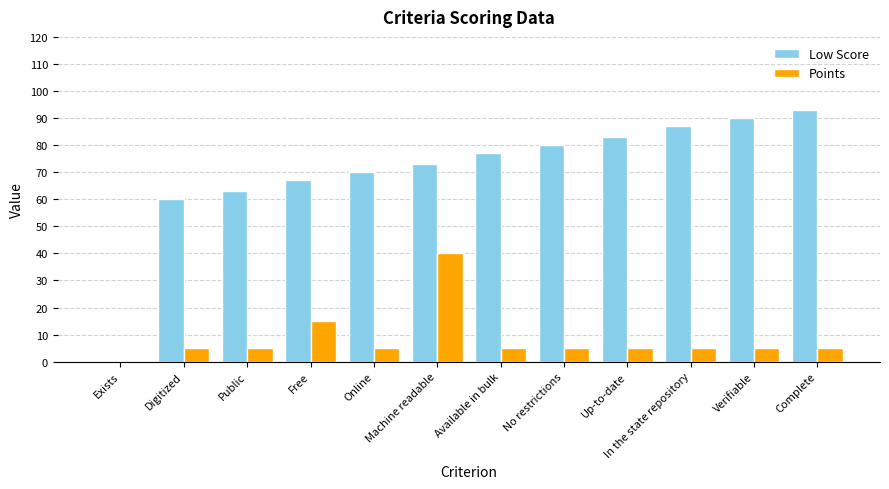

Which category has the highest value in the Points series?

Machine readable